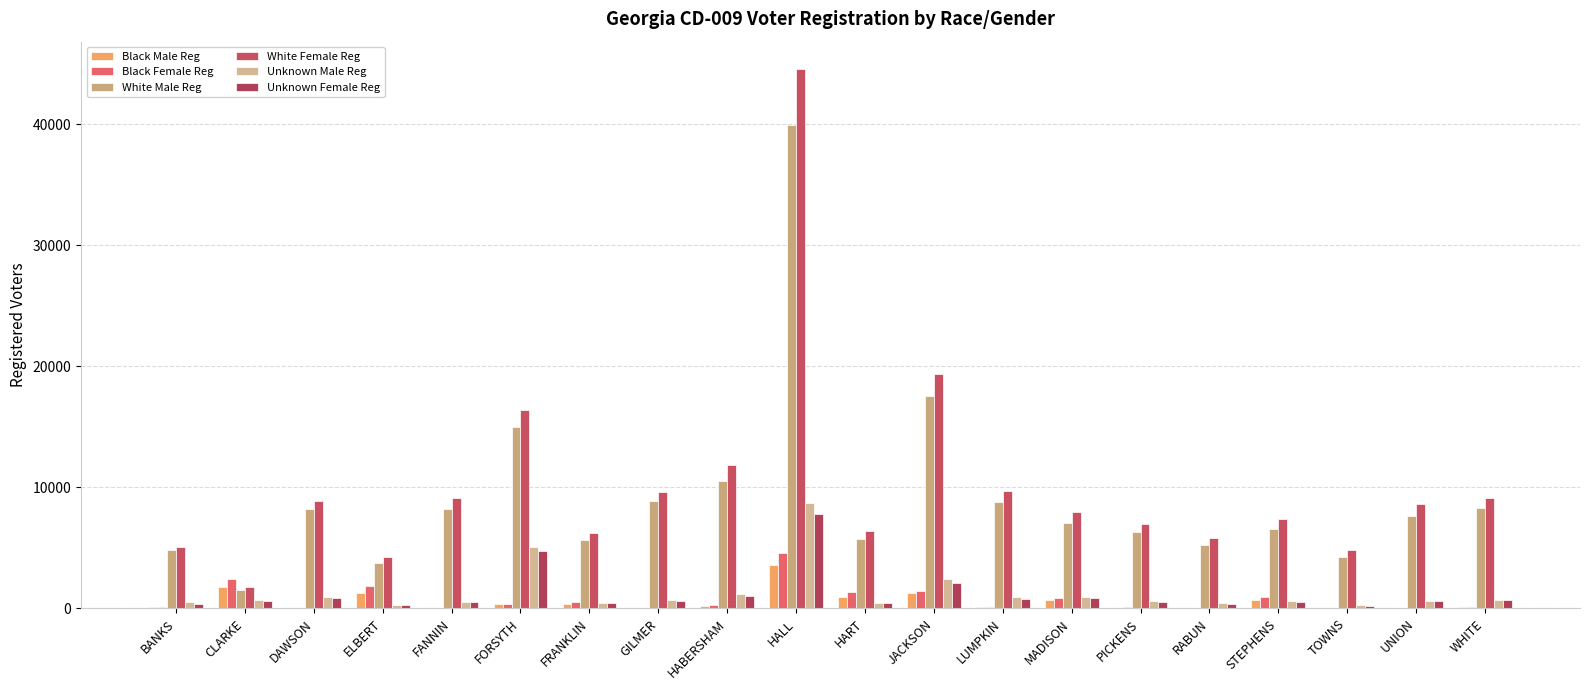

What is the sum of the Black Female Reg values at HABERSHAM and RABUN?

320